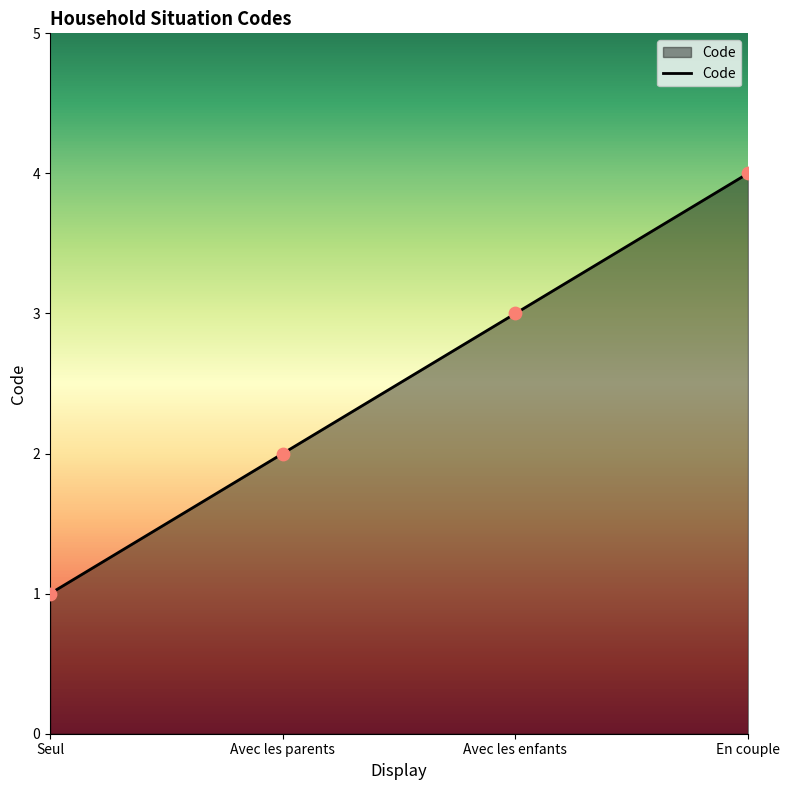

What is the change in value from Seul to Avec les parents?

+1